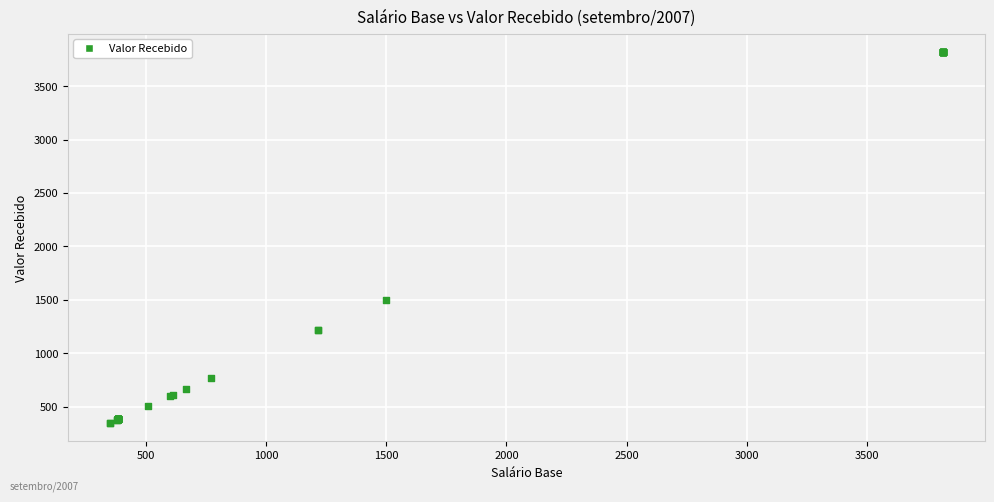

What Y value in the scatter plot is closest to 2083?

1500.0